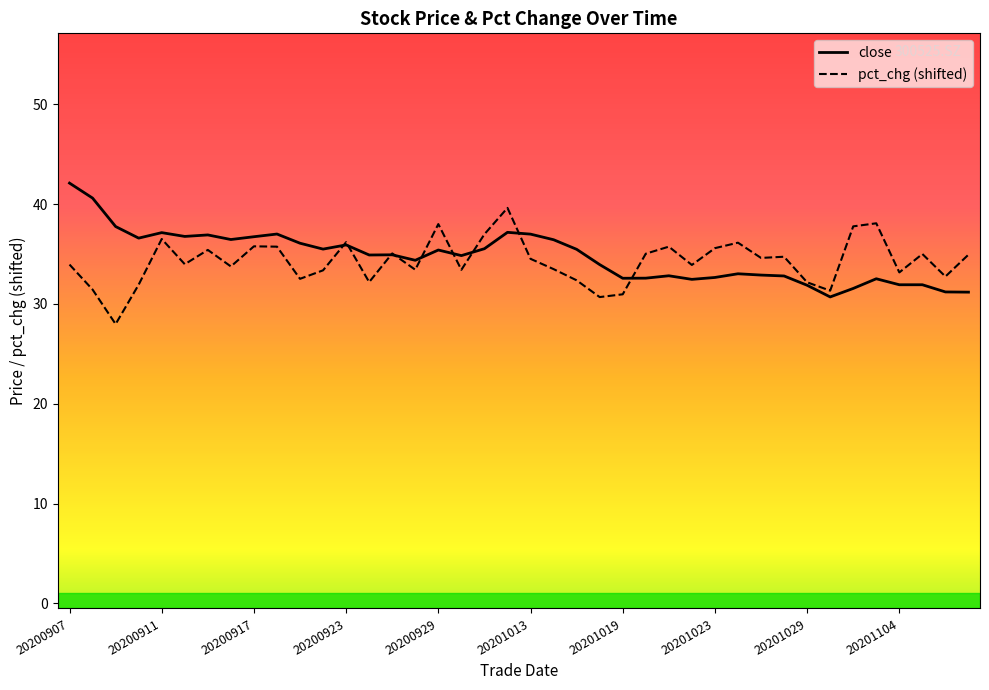

In pct_chg (shifted), how many points are higher than both neighbors (excluding endpoints)?

12